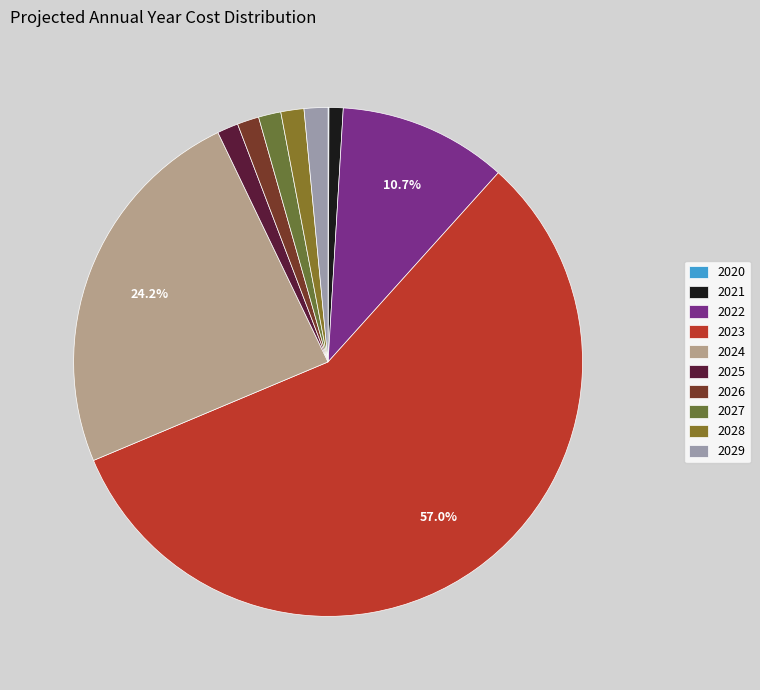

What percentage do 2023 and 2027 together represent?

58.4%